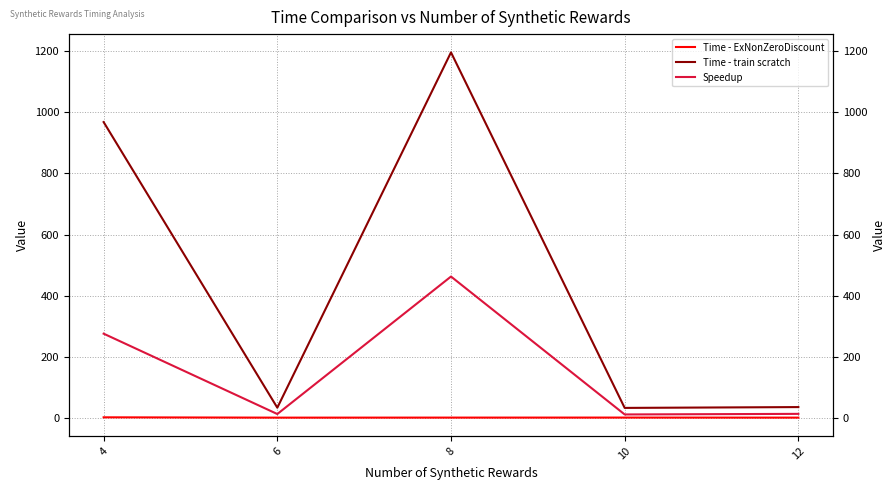

Which series changed the most between 4 and 6?

Time - train scratch